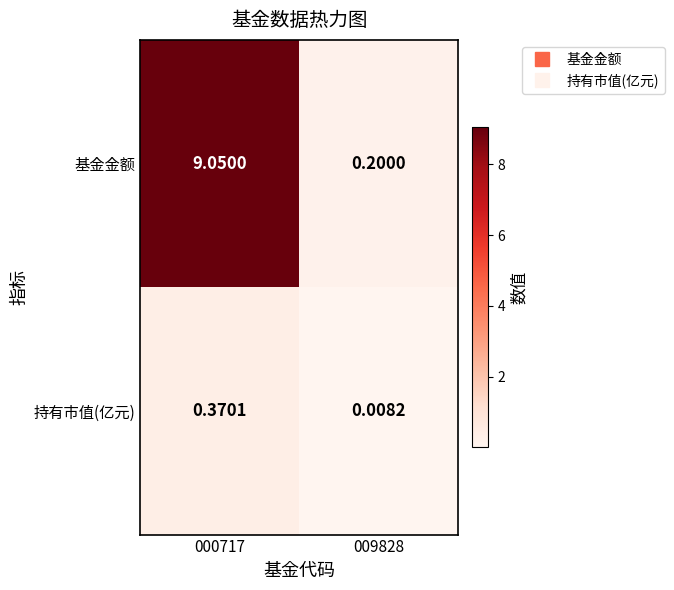

How many series are shown in this chart?

2